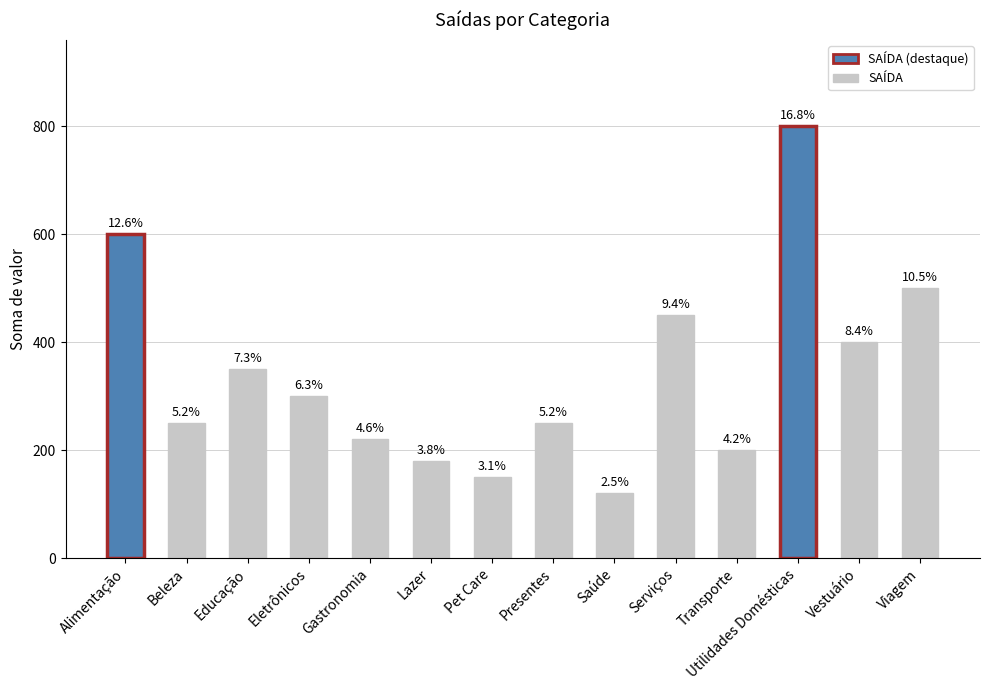

What is the sum of all values?

4770